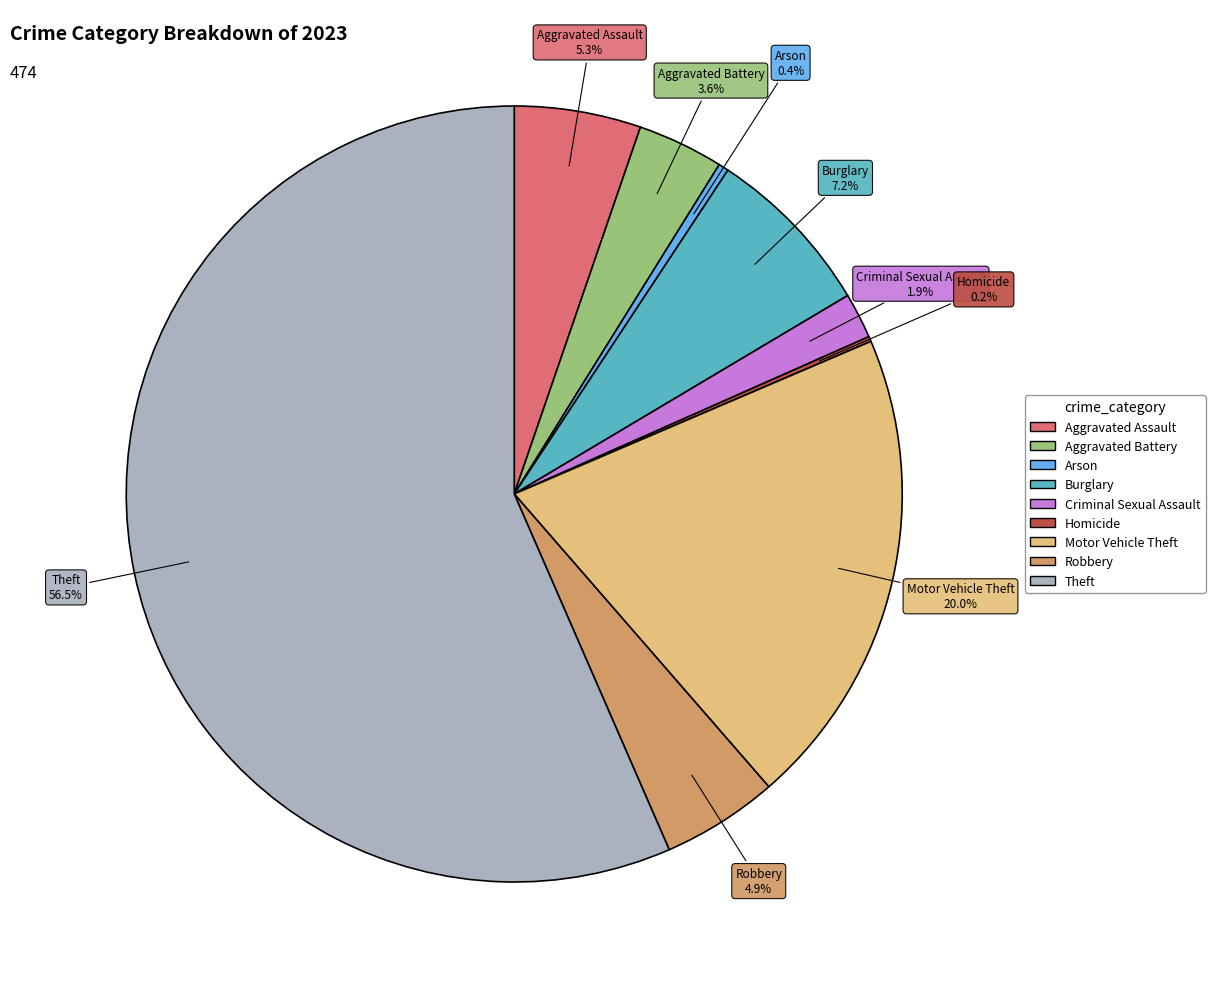

What is the largest slice in the pie chart?

Theft